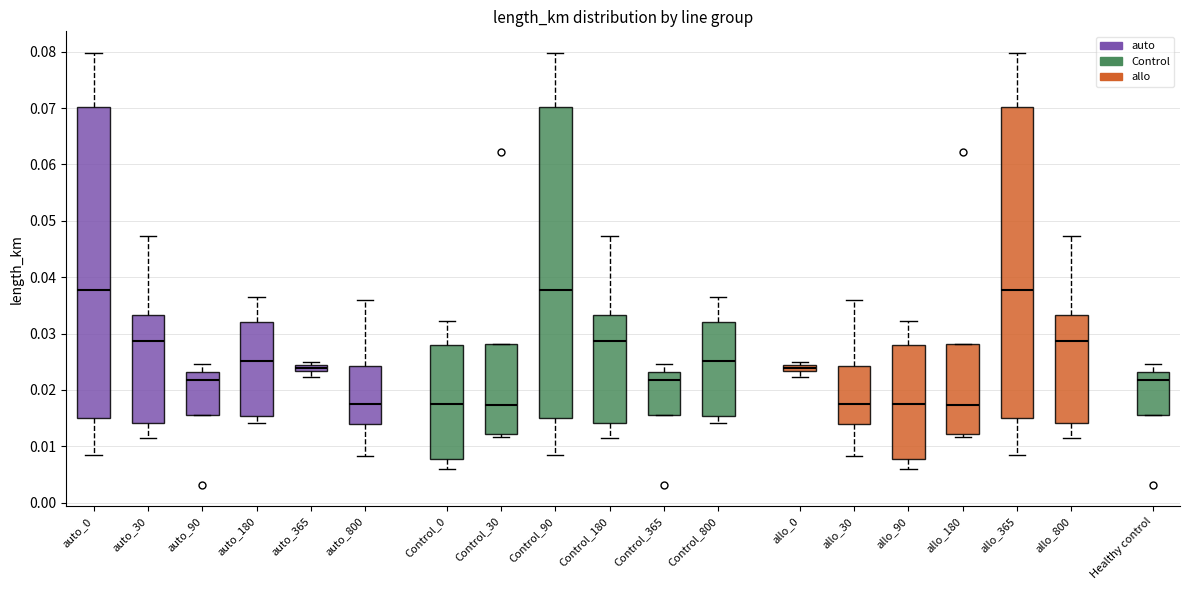

Where does the lower whisker of the box for auto_365 end on the y-axis? The values are not printed on the chart, so give them approximately, as read against the axis.

0.022